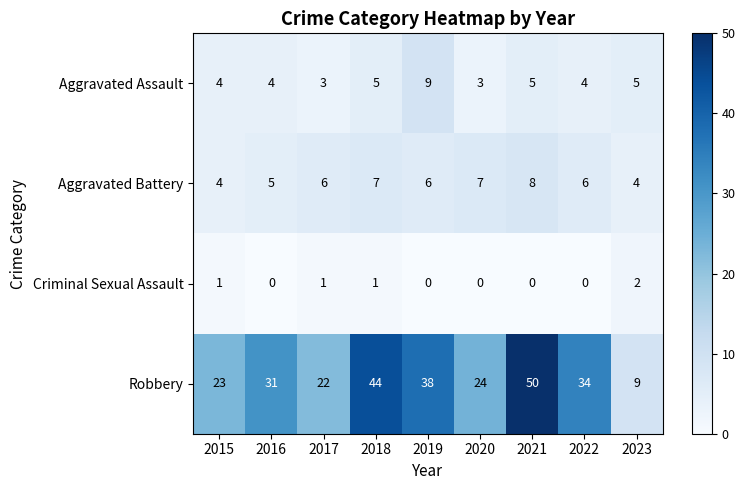

List the labels in order of Robbery value, largest first.

2021, 2018, 2019, 2022, 2016, 2020, 2015, 2017, 2023